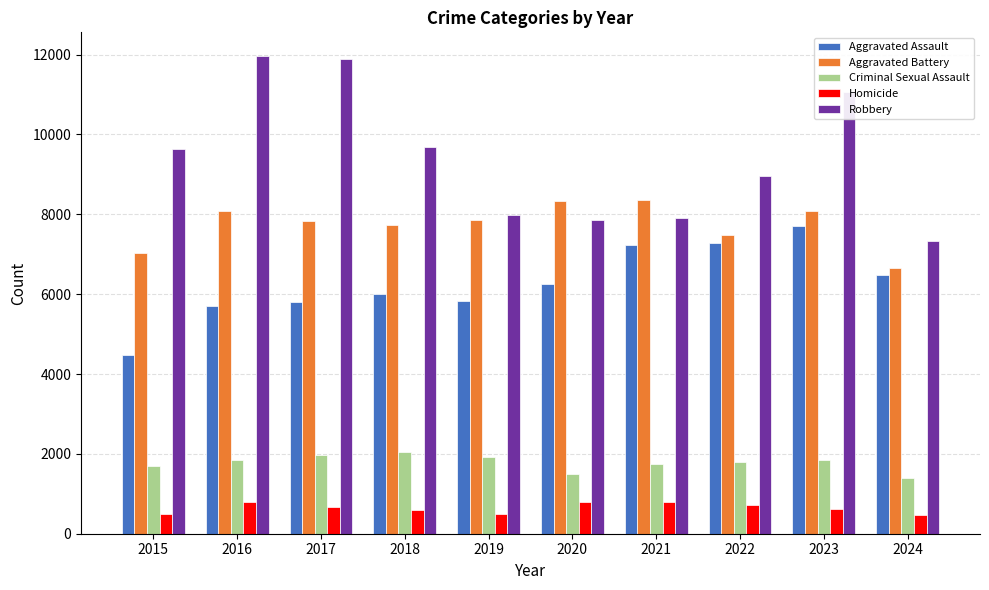

Are the bars grouped side by side (vs. stacked)?

Yes